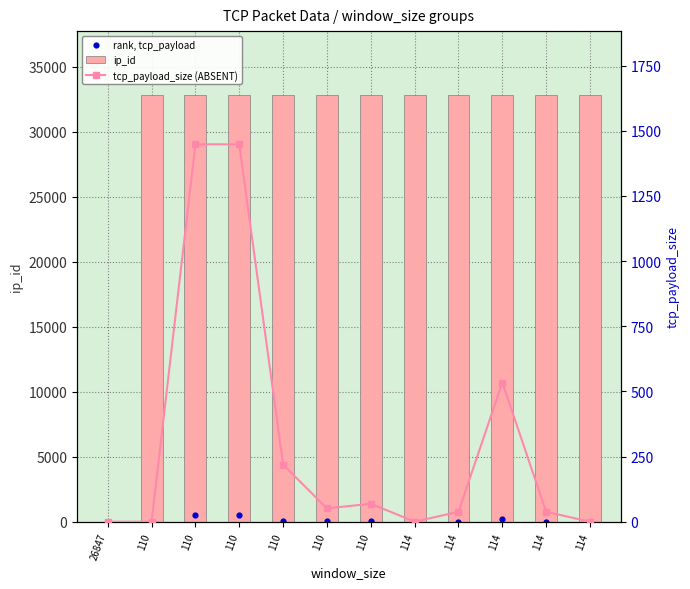

Which series has the largest total across all categories?

ip_id